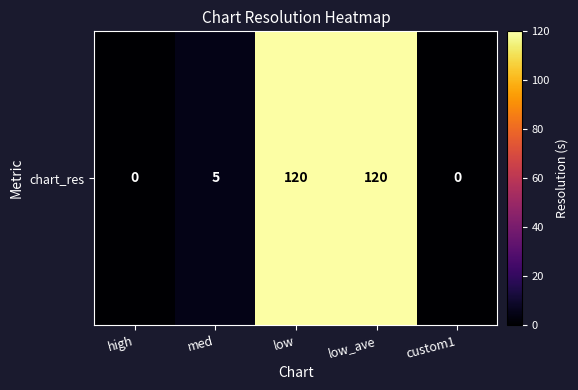

The chart shows a value of -60 at custom1. True or false?

False